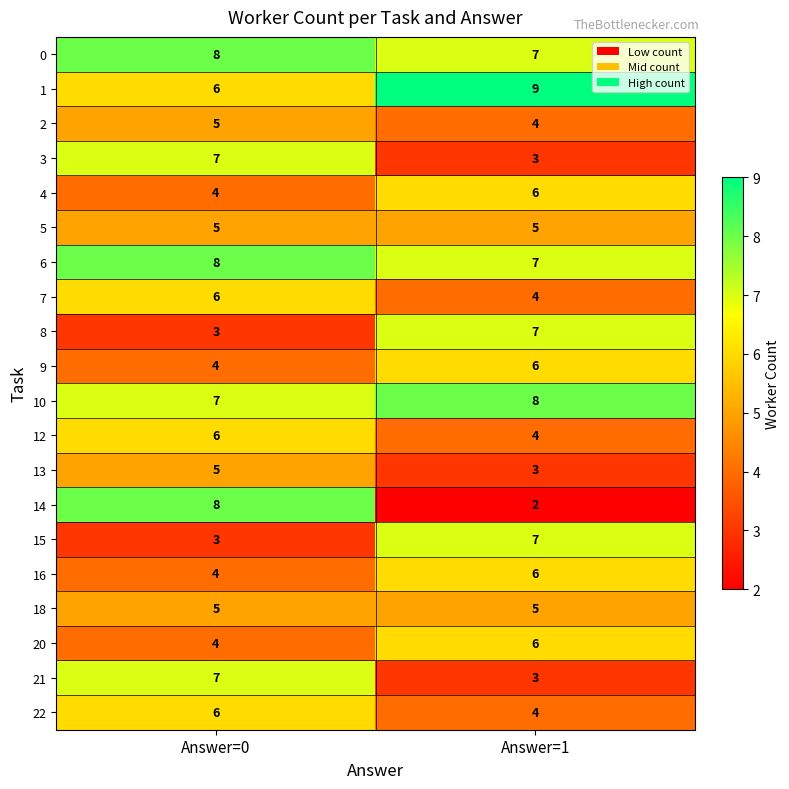

What is the smallest value displayed?

2